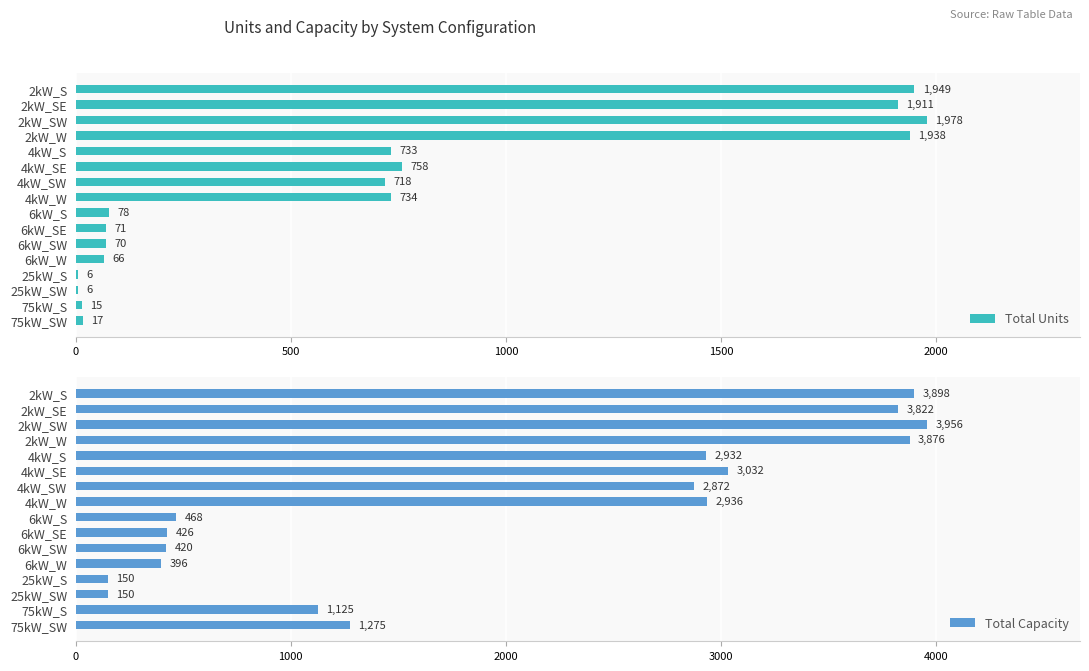

Count the number of categories in the chart.

16